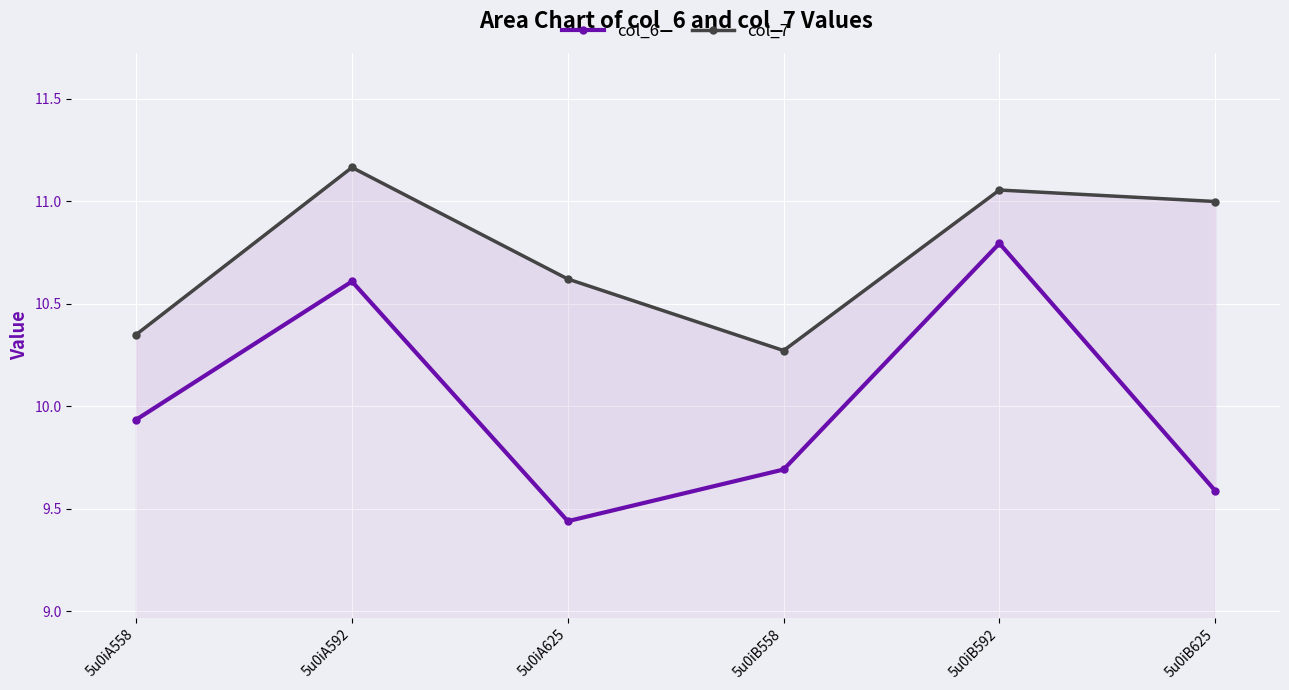

What is the difference between the highest and lowest values at 5u0iA625?

1.2